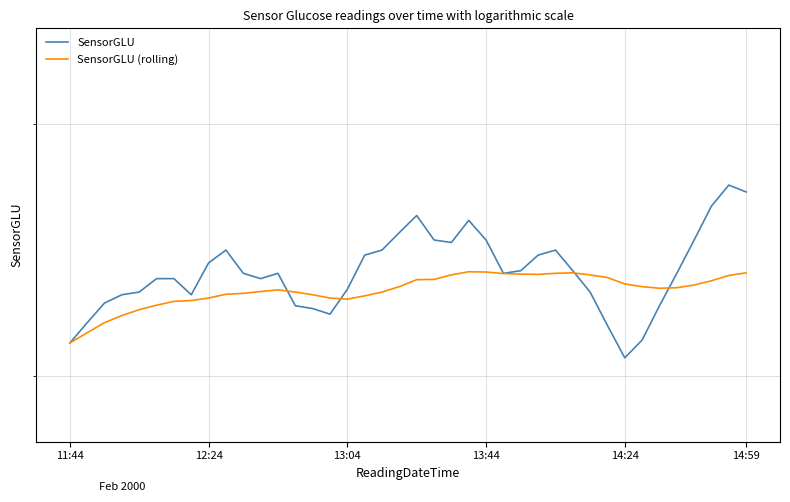

What is the sum of the SensorGLU values at 12 and 14:59?

470.0